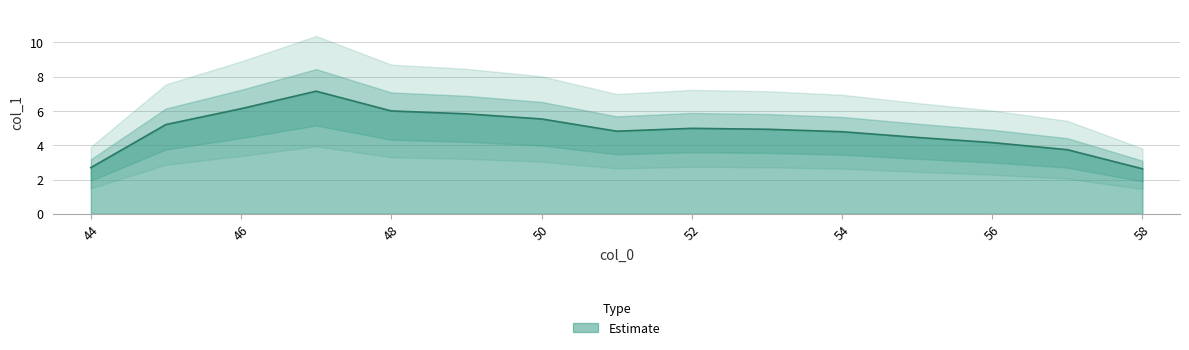

How many data points are less than 4?

3